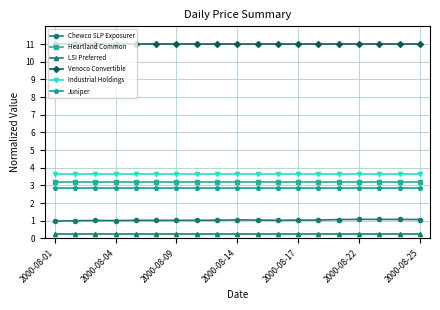

What is the lowest value of the Venoco Convertible series?

11.0